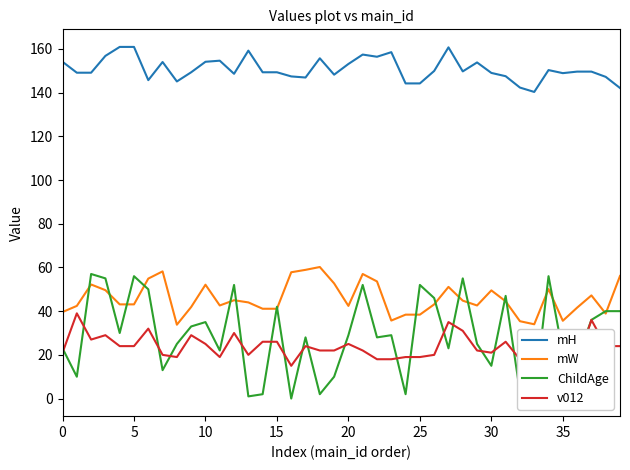

What is the average value of the mW series?

45.9